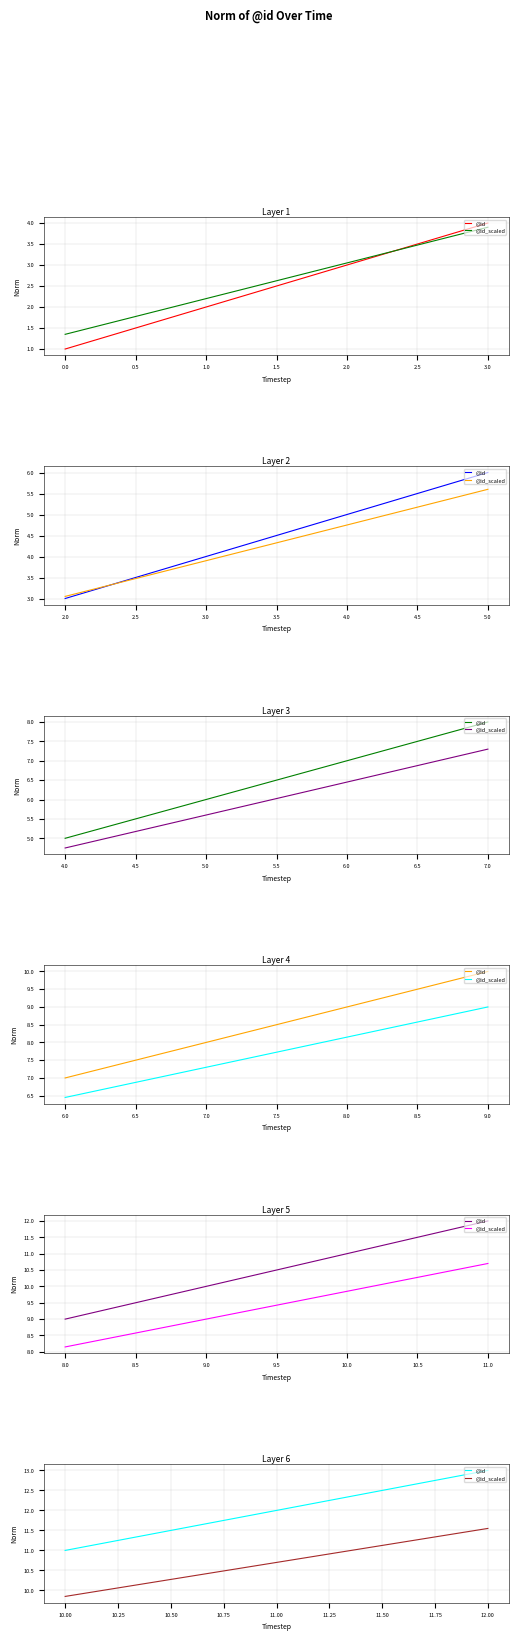

Is this an area chart (filled region under the line)?

No